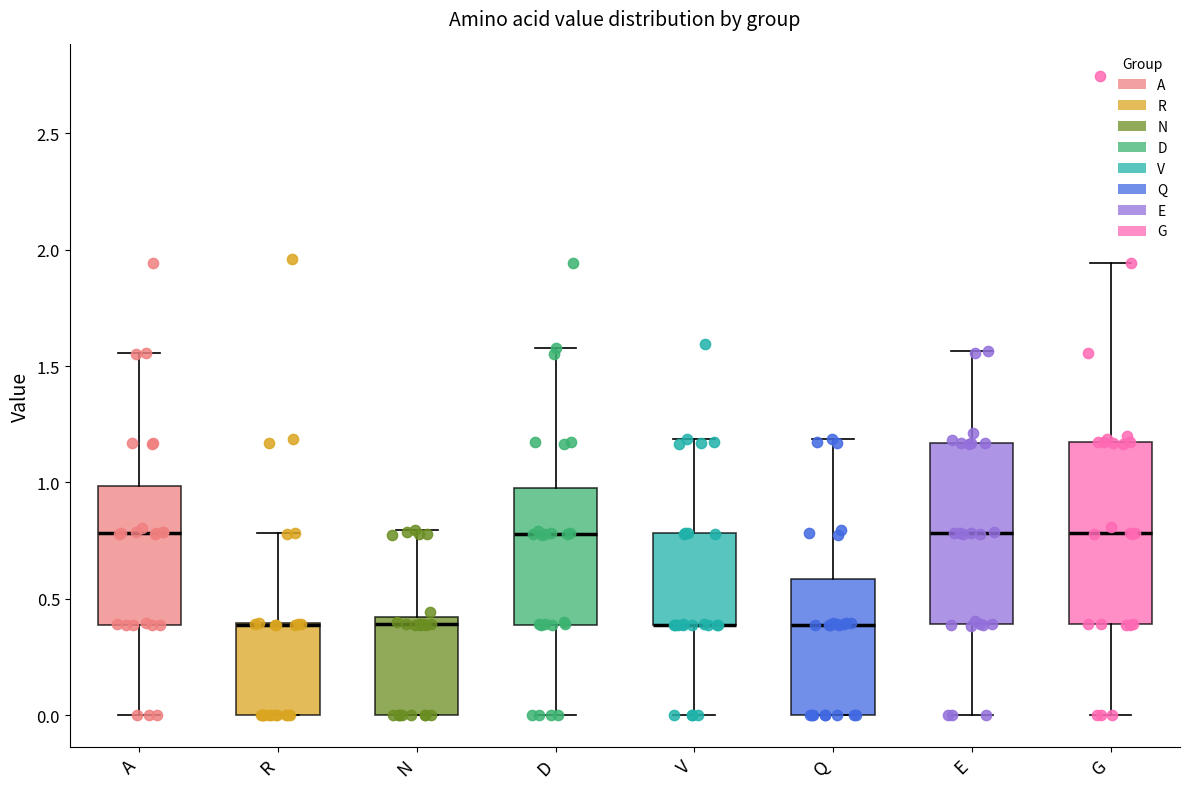

Reading left to right, read every box against the y-axis: the position of its median line, the range the box covers, and the ends of its whiskers. The values are not printed on the chart, so give them approximately, as read against the axis.

A: median 0.80, box 0.40 to 1.00, whiskers 0.00 to 1.55
R: median 0.40 (drawn on the box's upper edge), box 0.00 to 0.40, whiskers 0.00 to 0.80
N: median 0.40 (just below the box's upper edge), box 0.00 to 0.40, whiskers 0.00 to 0.80
D: median 0.80, box 0.40 to 1.00, whiskers 0.00 to 1.60
V: median 0.40 (drawn on the box's lower edge), box 0.40 to 0.80, whiskers 0.00 to 1.20
Q: median 0.40, box 0.00 to 0.60, whiskers 0.00 to 1.20
E: median 0.80, box 0.40 to 1.15, whiskers 0.00 to 1.55
G: median 0.80, box 0.40 to 1.15, whiskers 0.00 to 1.95